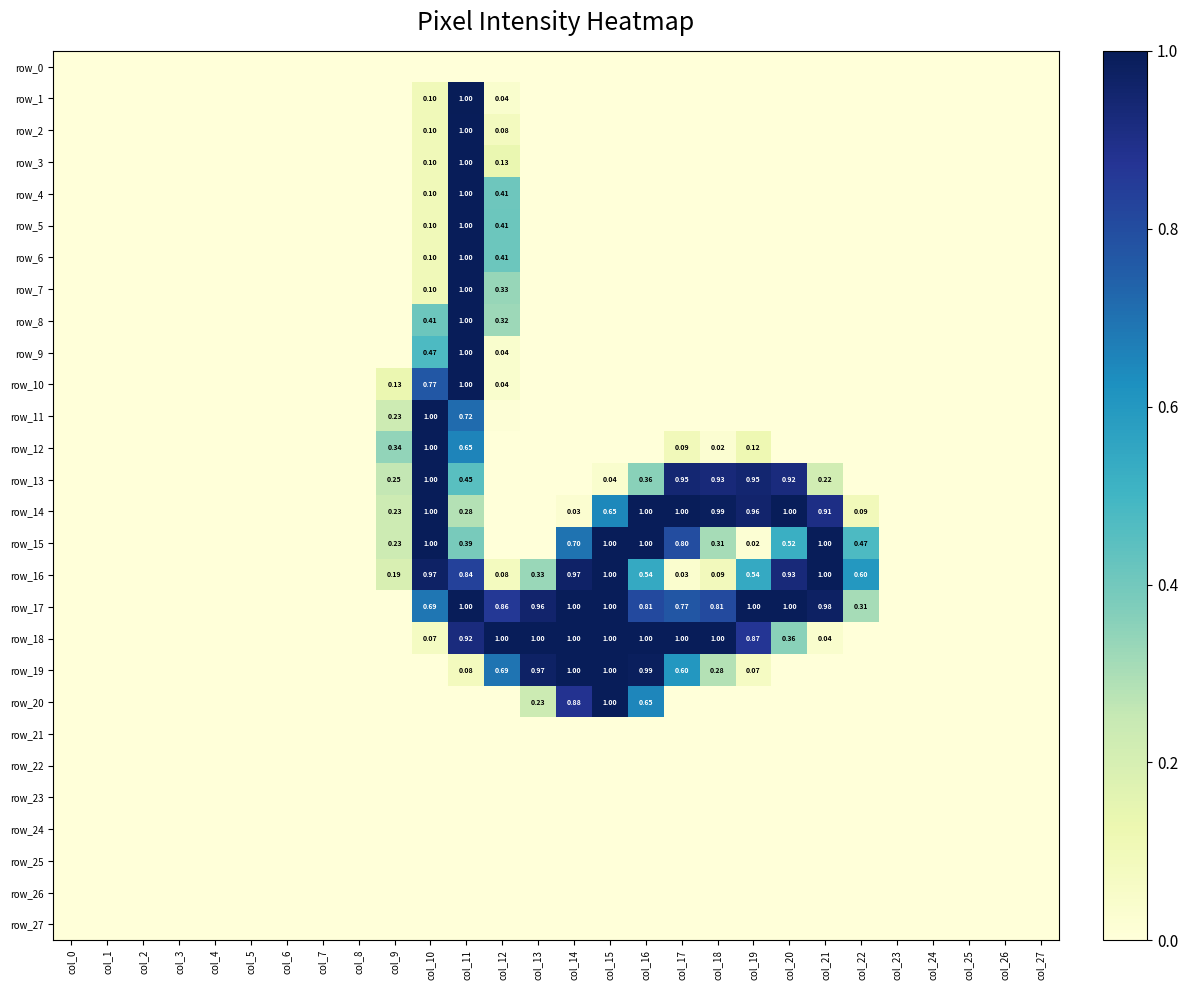

What is the highest value of the row_7 series?

1.0